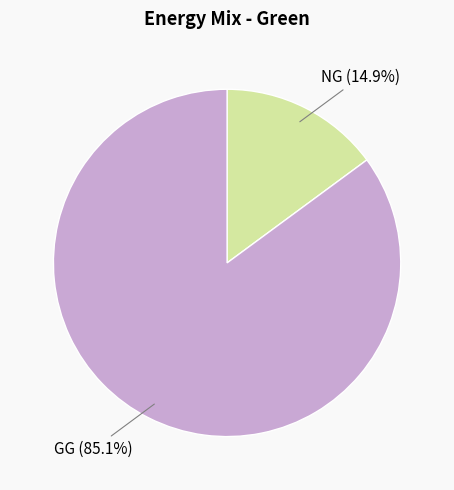

To the nearest percent, what is the difference between the largest and smallest slice percentages?

70%